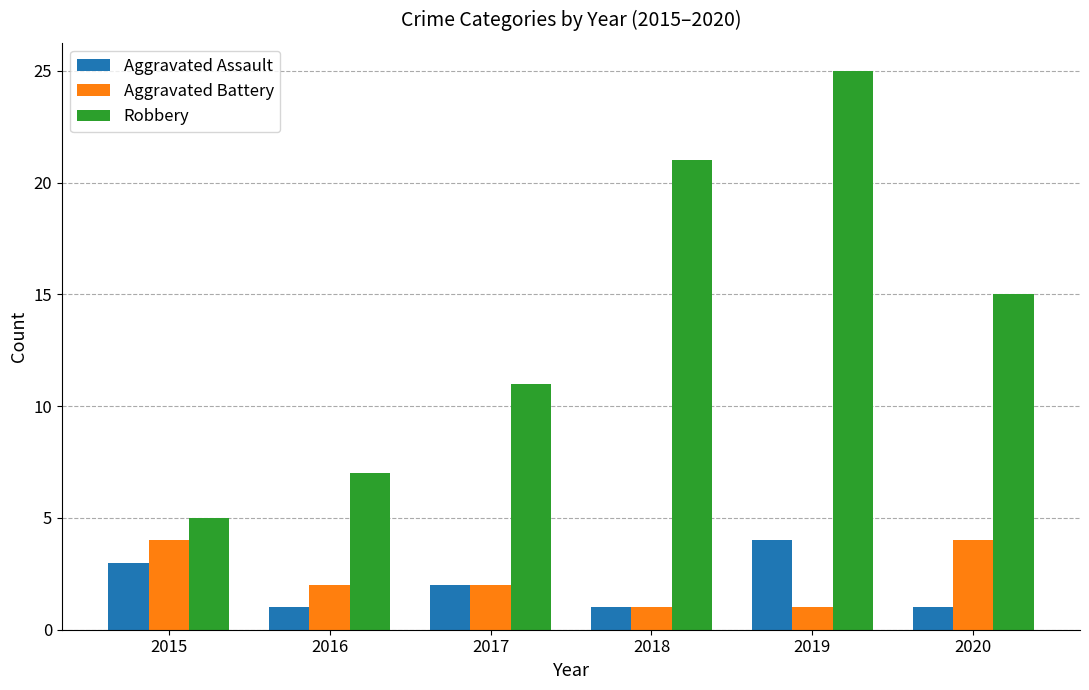

Which series has the largest total across all categories?

Robbery